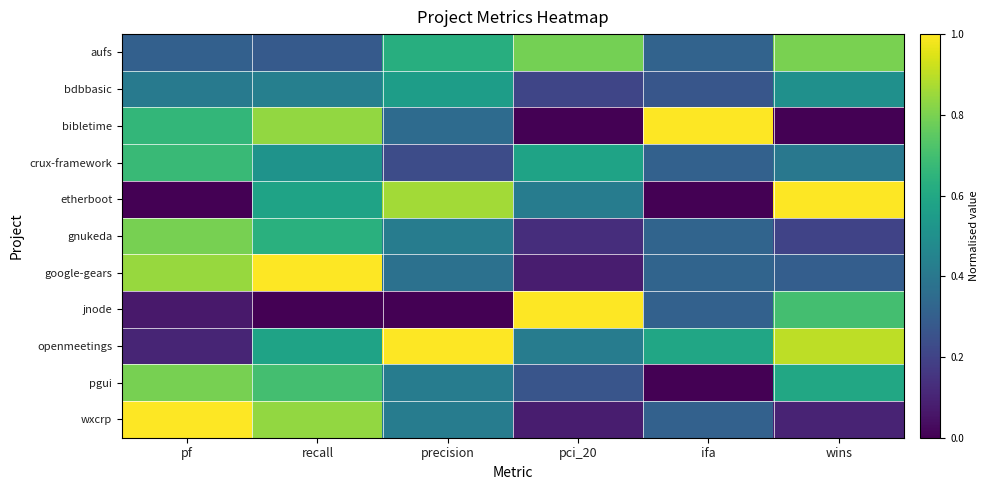

Which series changed the most between pf and wins?

etherboot